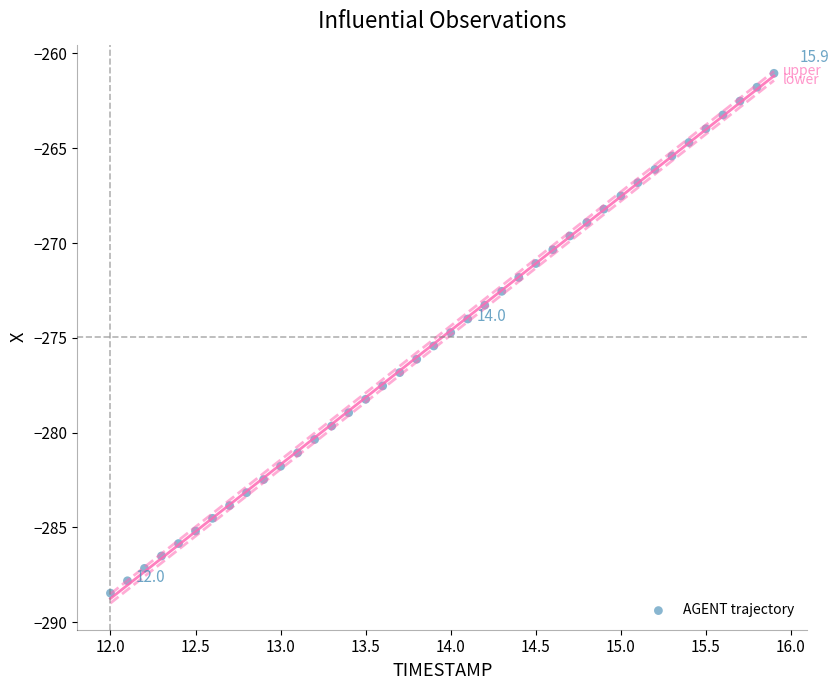

What is the range of Y values (max minus min)?

27.4